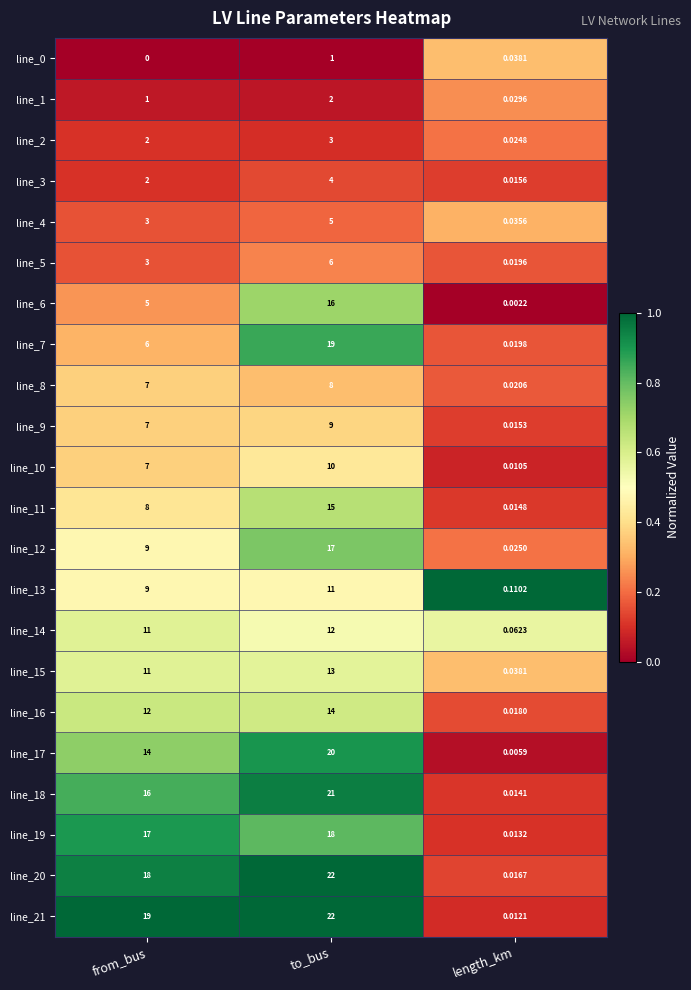

At which label is line_3 closest to 2?

from_bus